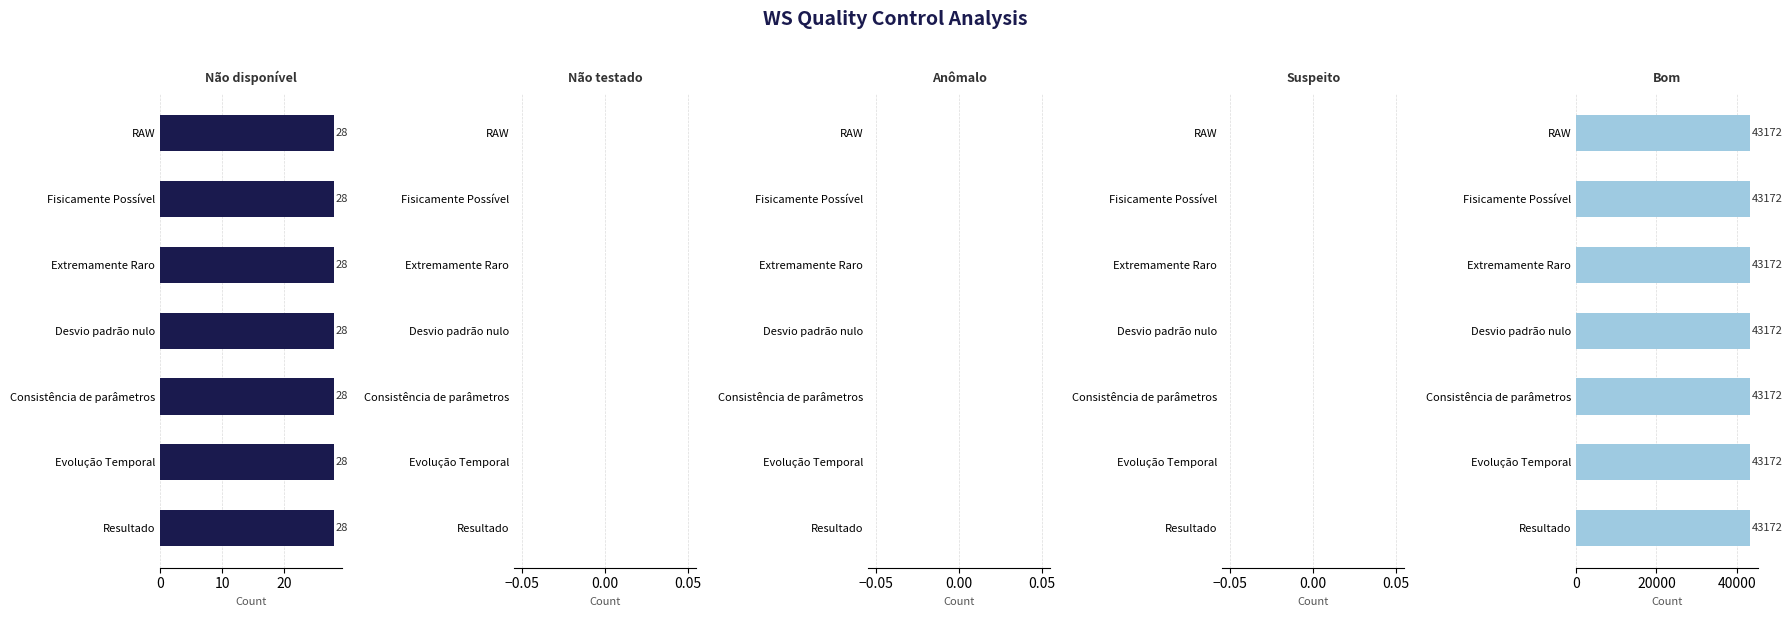

What is the greatest value displayed?

43172